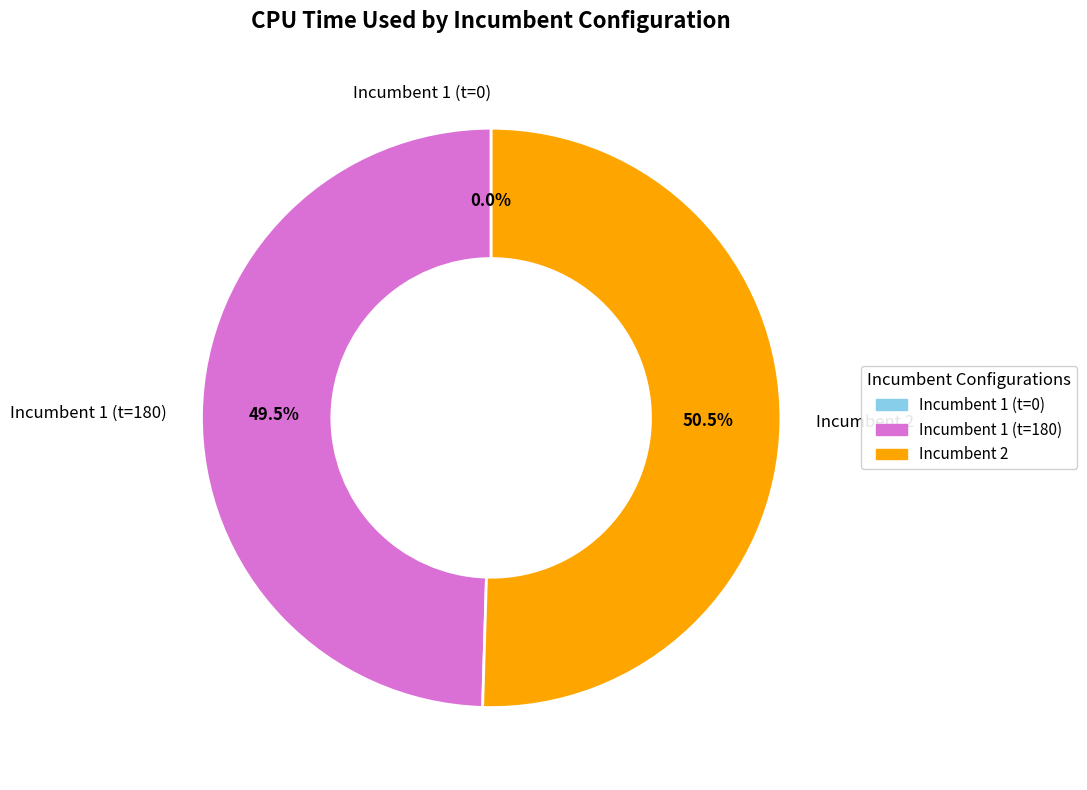

To the nearest percent, what percentage of the pie is 2?

50%